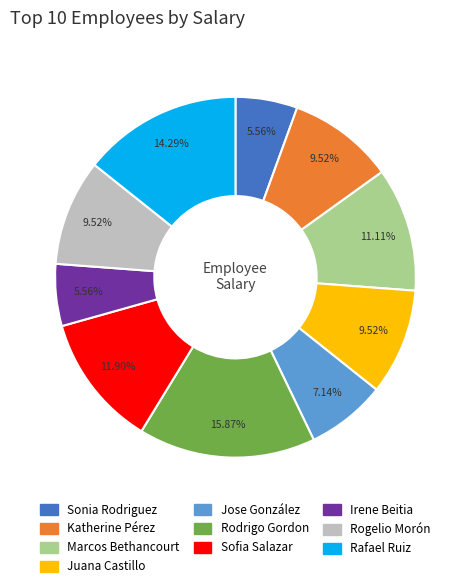

Does Sonia Rodriguez represent more than half of the total?

No